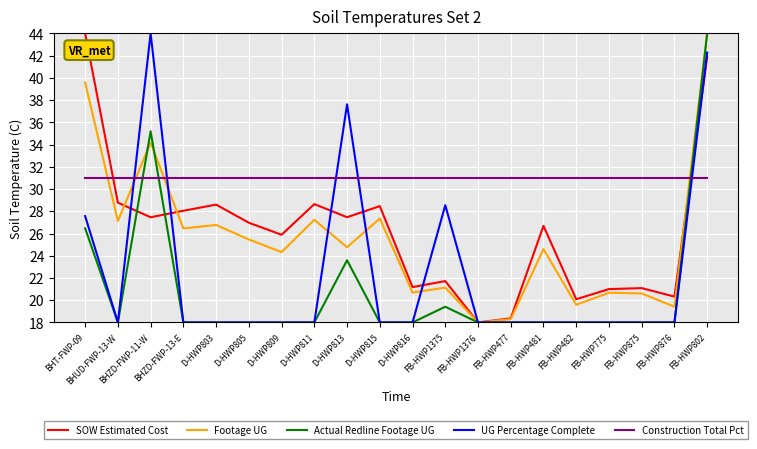

True or false: Construction Total Pct has a value of 31.0 at FB-HWP875.

True